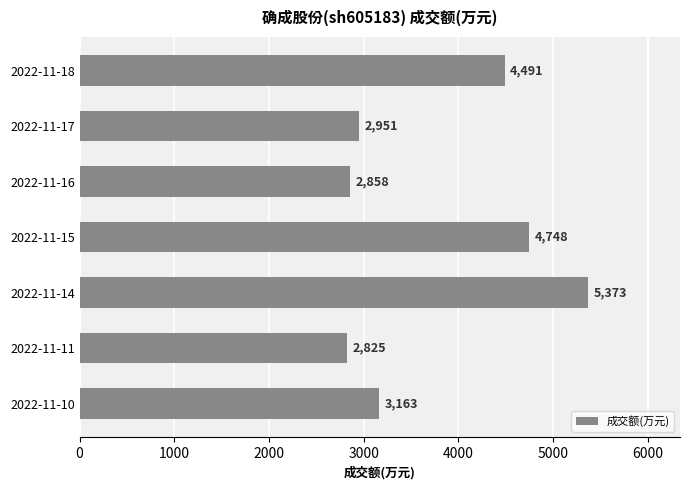

The chart shows a value of 2858 at 2022-11-16. True or false?

True